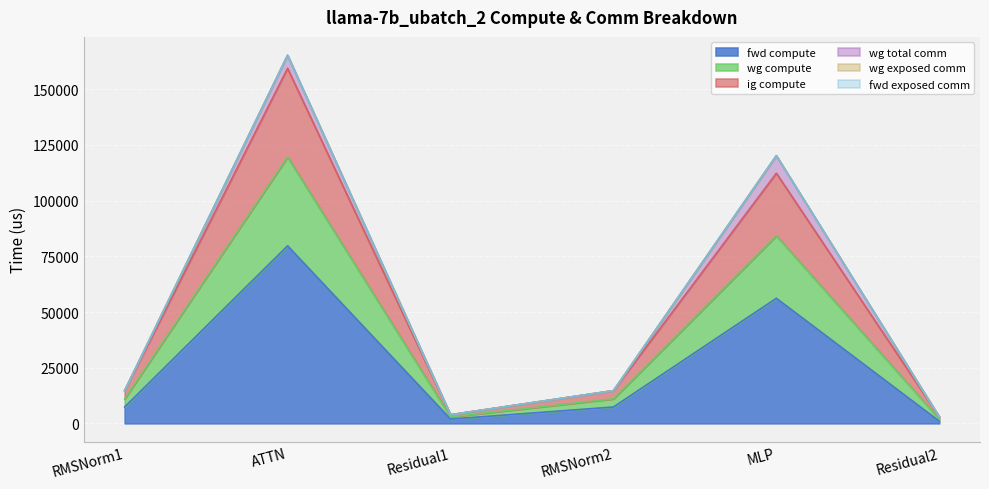

True or false: fwd compute and ig compute cross at least once.

False